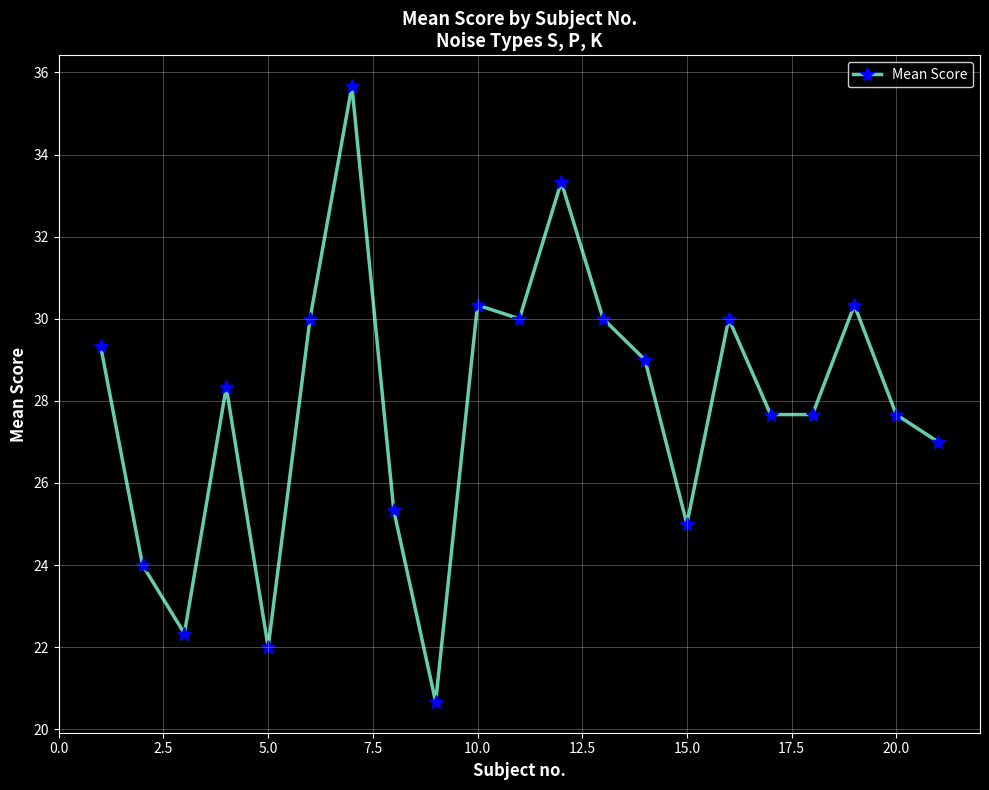

What is the value of the 13th point from the left?

30.0